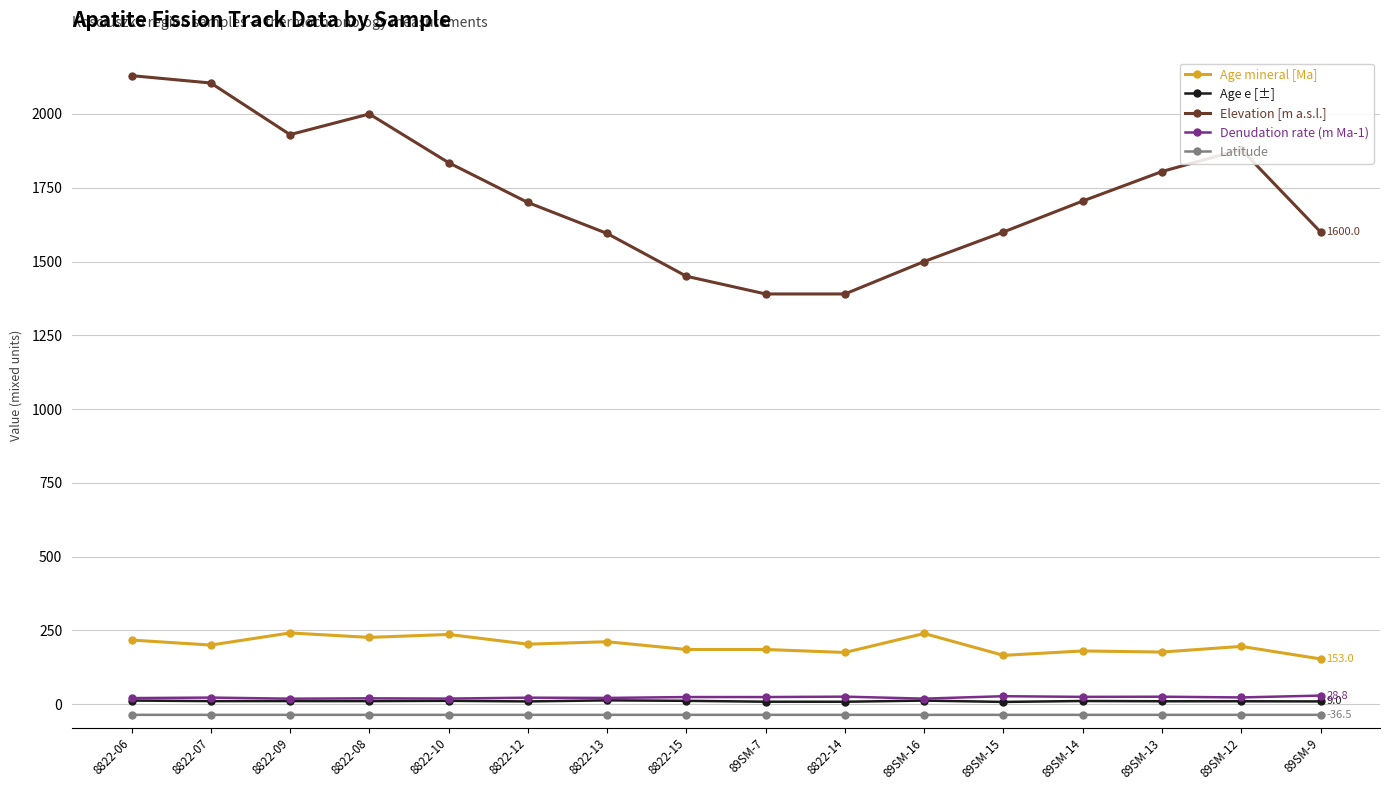

True or false: Denudation rate (m Ma-1) and Age mineral [Ma] intersect in this chart.

False